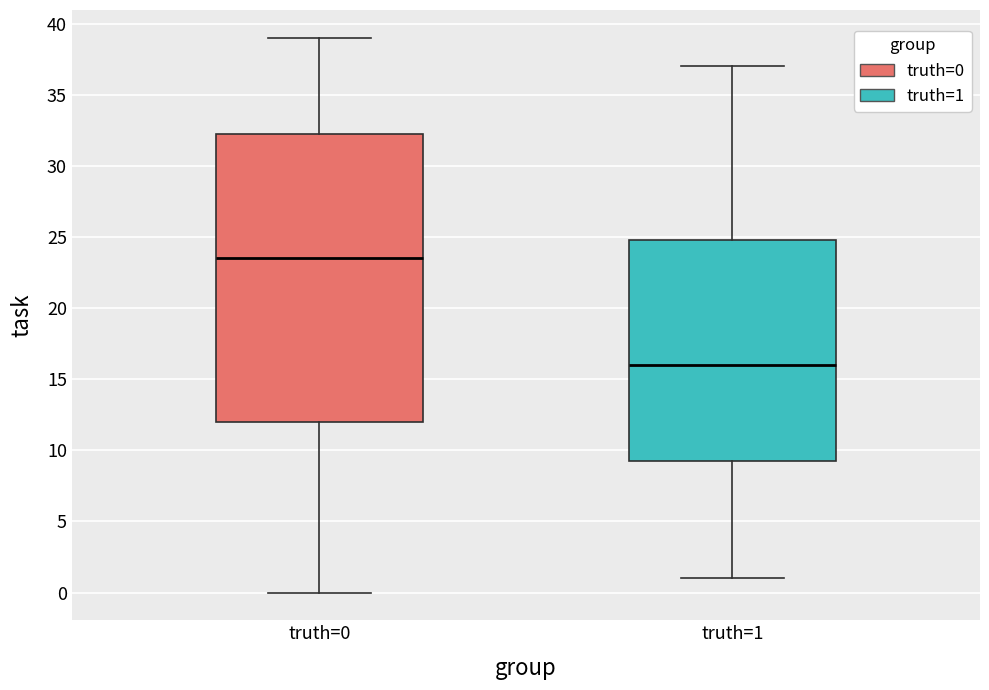

Reading left to right, read every box against the y-axis: the position of its median line, the range the box covers, and the ends of its whiskers. The values are not printed on the chart, so give them approximately, as read against the axis.

truth=0: median 23.5, box 12.0 to 32.5, whiskers 0.0 to 39.0
truth=1: median 16.0, box 9.5 to 25.0, whiskers 1.0 to 37.0